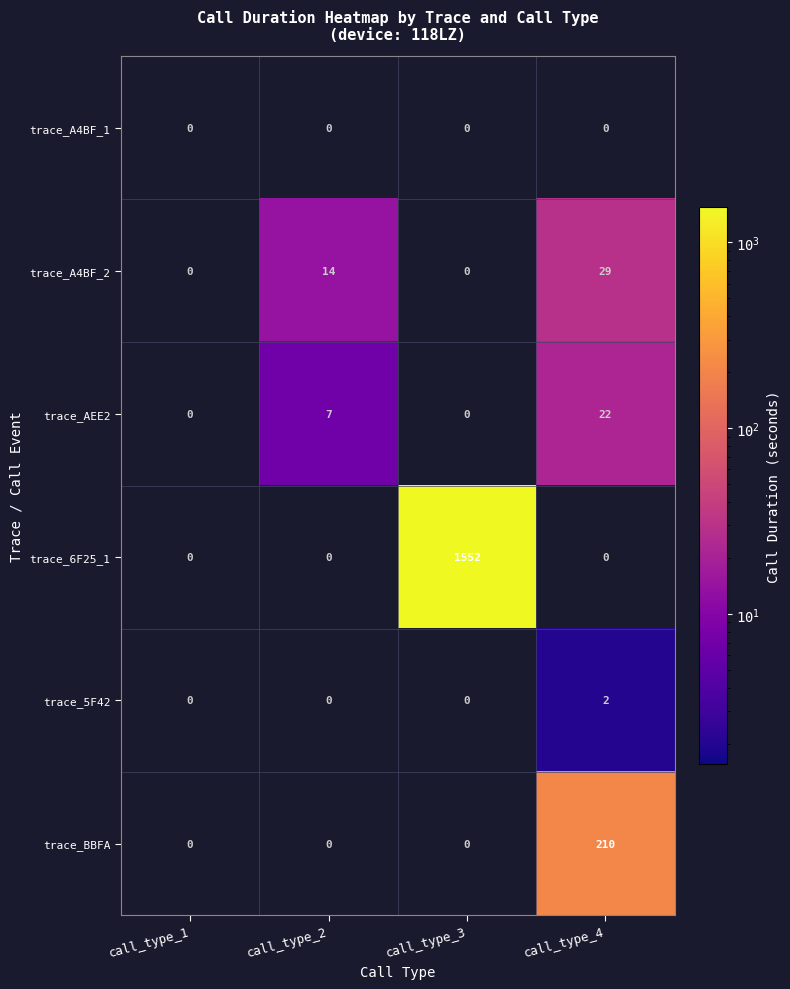

Count the trace_5F42 values in the range 0 to 2.

4